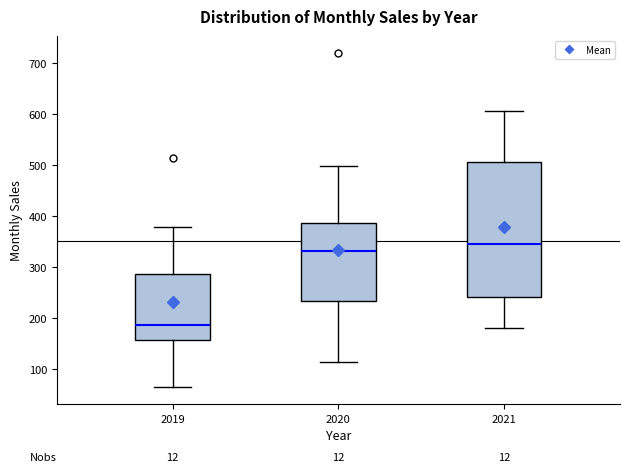

Which box has the highest median line?

2021